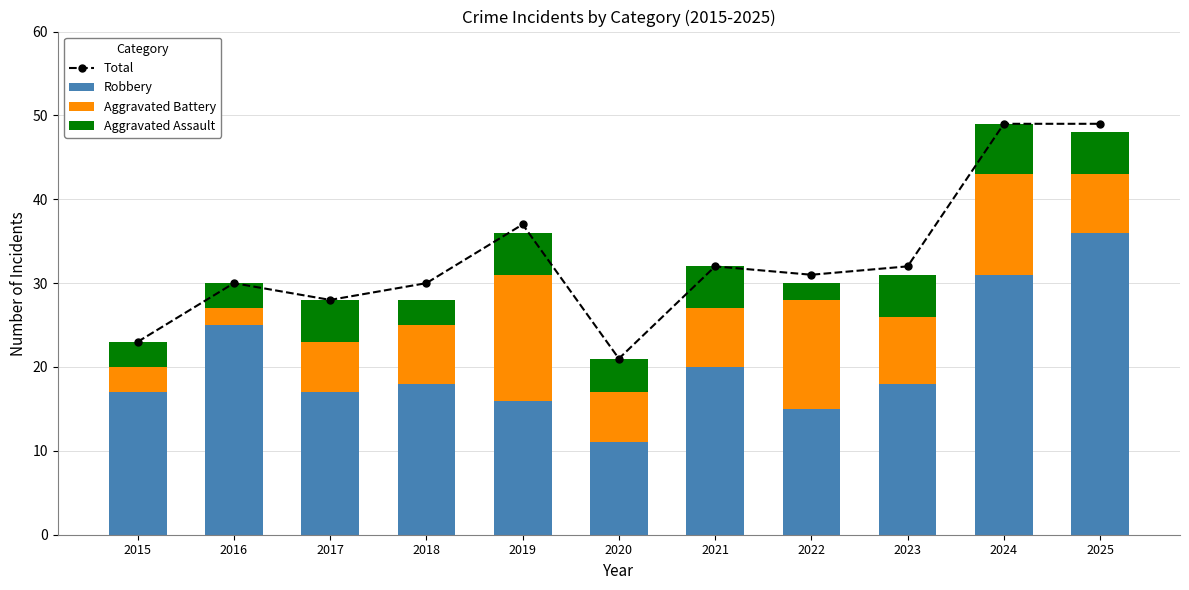

At which label does Aggravated Battery reach its peak?

2019